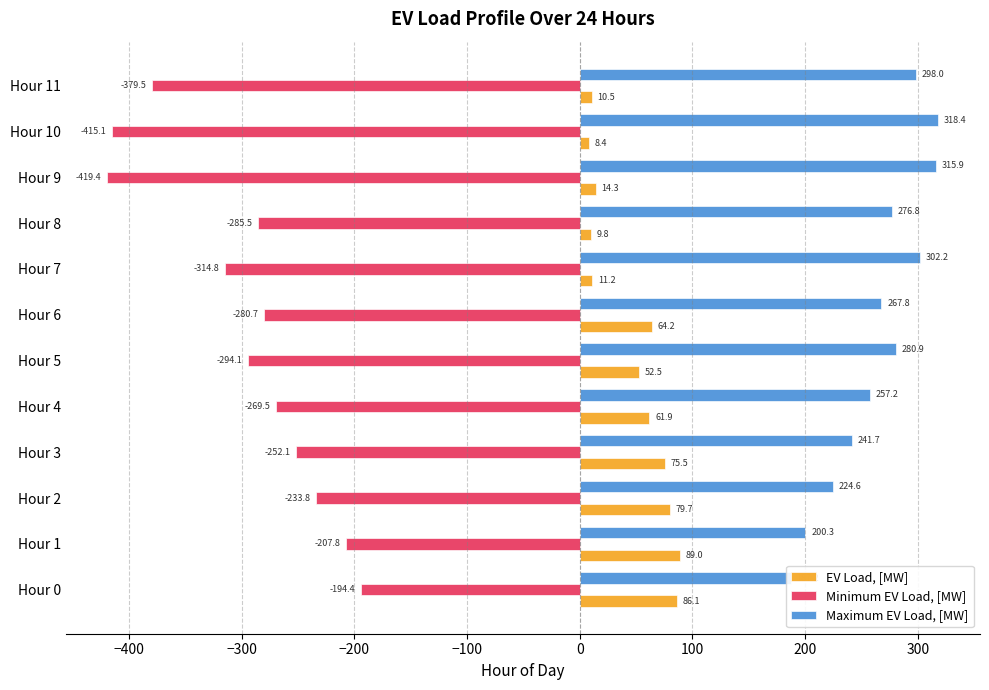

What is the spread (max minus min) of values at Hour 11?

677.5